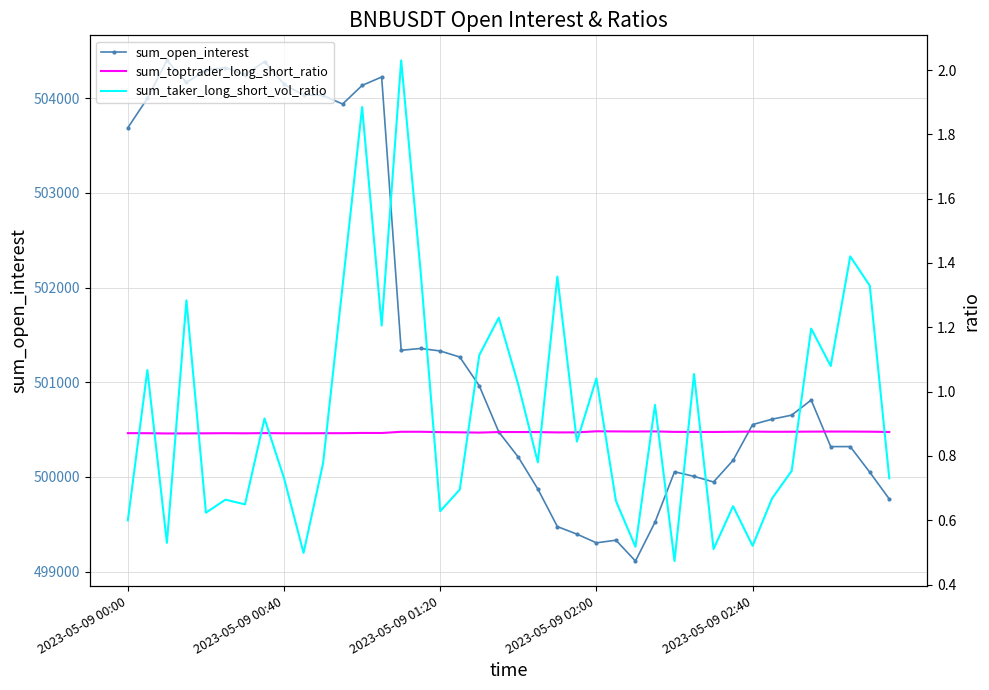

What are all the series names shown in the legend?

sum_open_interest, sum_toptrader_long_short_ratio, sum_taker_long_short_vol_ratio